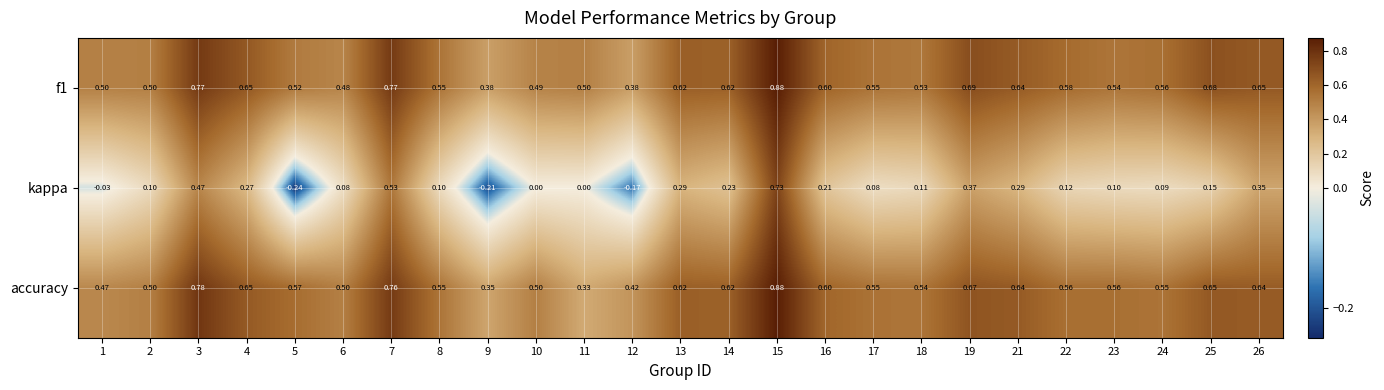

Which series changed the most between 12 and 15?

kappa